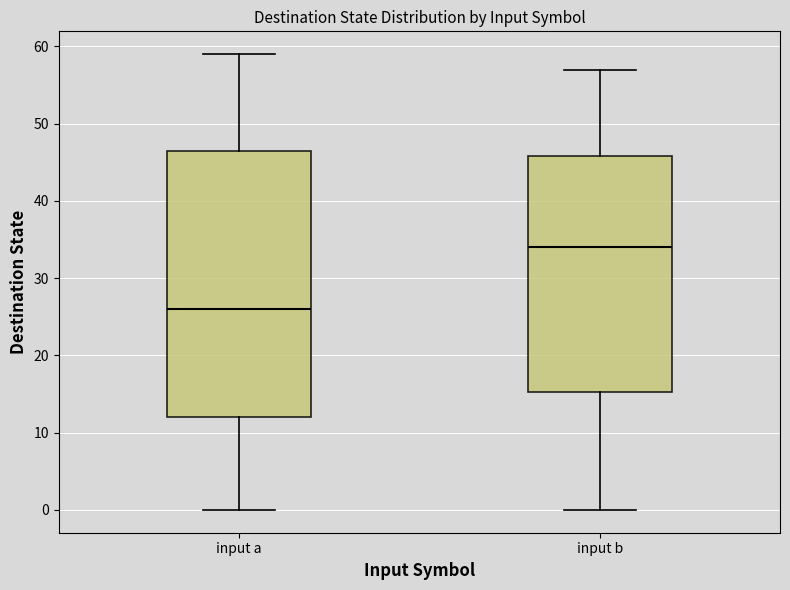

Reading left to right, read every box against the y-axis: the position of its median line, the range the box covers, and the ends of its whiskers. The values are not printed on the chart, so give them approximately, as read against the axis.

input a: median 26, box 12 to 47, whiskers 0 to 59
input b: median 34, box 15 to 46, whiskers 0 to 57